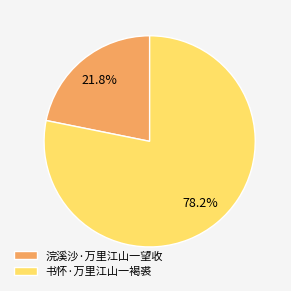

To the nearest percent, what portion does 书怀·万里江山一褐裘 represent?

78%